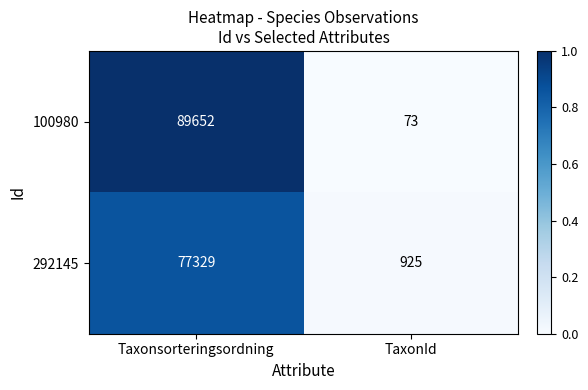

The value of 100980 at TaxonId is 73. True or false?

True